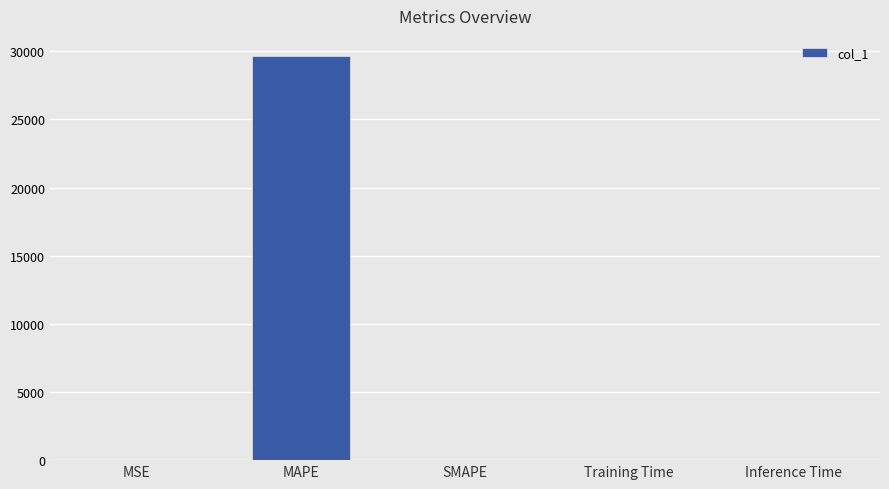

How many categories are shown in the chart?

5